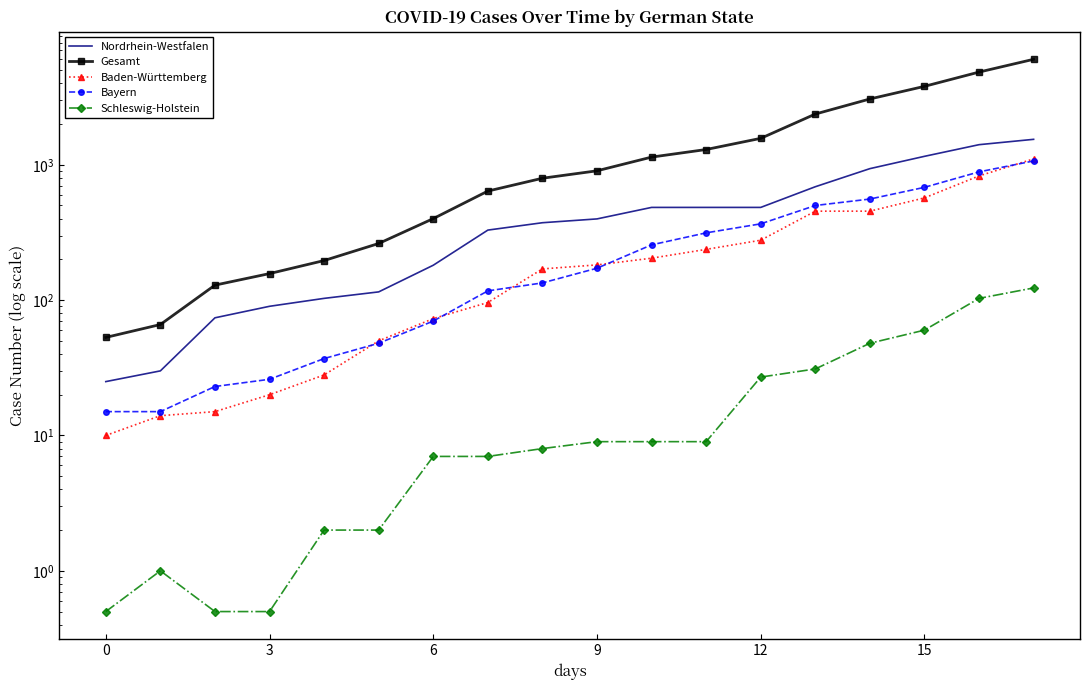

Between 15 and 14, which series saw the biggest shift?

Gesamt